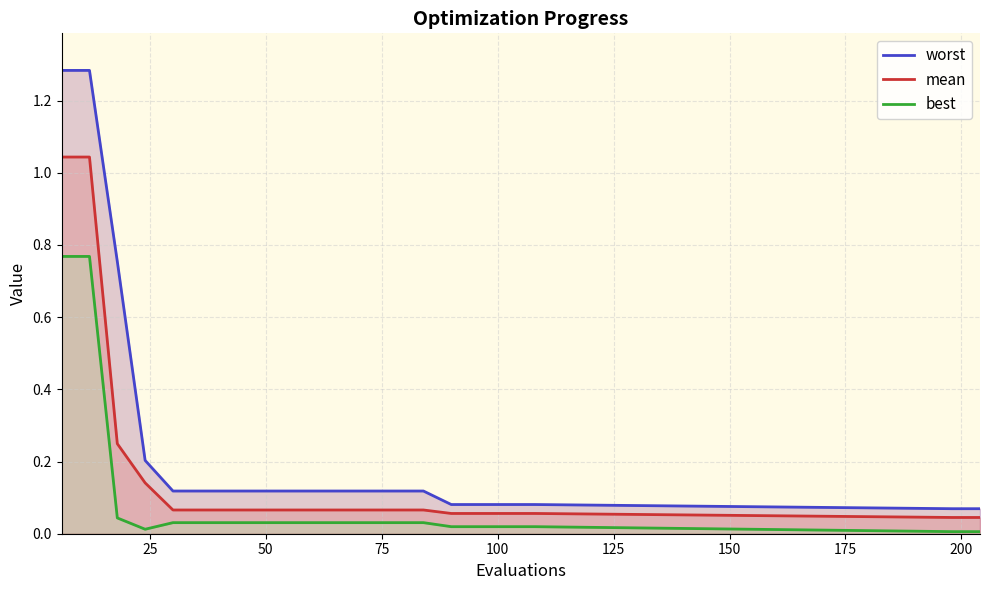

What is the difference between the second highest and second lowest values in the worst series?

1.2